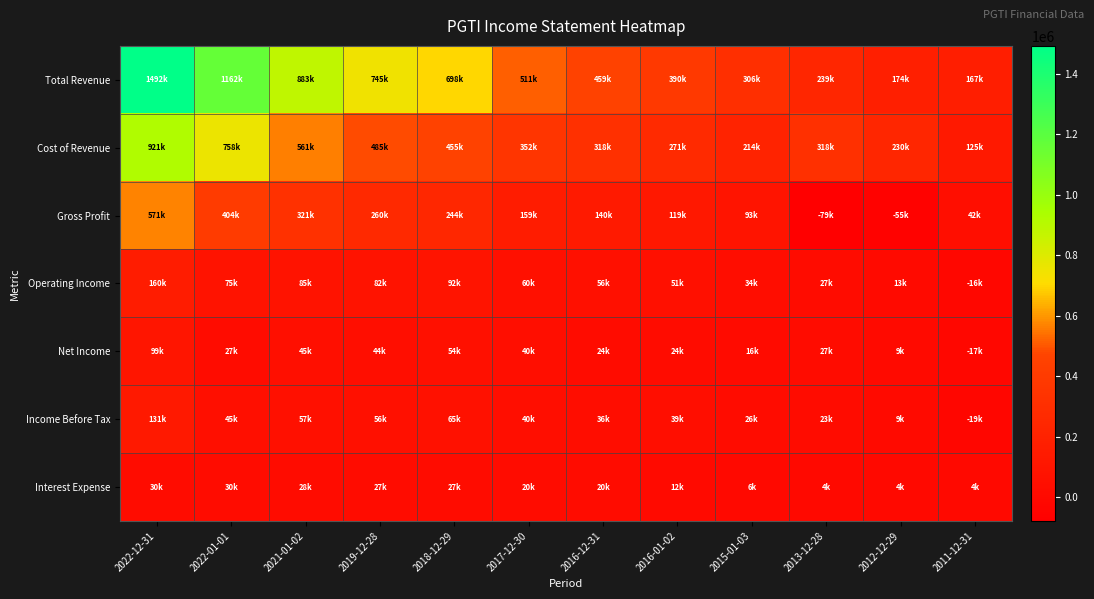

Reading right to left, what are all the values shown in this chart?

Total Revenue: 2011-12-31=167300	2012-12-29=174500	2013-12-28=239300	2015-01-03=306400	2016-01-02=389800	2016-12-31=458600	2017-12-30=511100	2018-12-29=698500	2019-12-28=745000	2021-01-02=882600	2022-01-01=1161500	2022-12-31=1492000
Cost of Revenue: 2011-12-31=124800	2012-12-29=229700	2013-12-28=318300	2015-01-03=213600	2016-01-02=270700	2016-12-31=318500	2017-12-30=352100	2018-12-29=455000	2019-12-28=484600	2021-01-02=561300	2022-01-01=758000	2022-12-31=921300
Gross Profit: 2011-12-31=42500	2012-12-29=-55200	2013-12-28=-79000	2015-01-03=92800	2016-01-02=119100	2016-12-31=140100	2017-12-30=159000	2018-12-29=243500	2019-12-28=260400	2021-01-02=321300	2022-01-01=403500	2022-12-31=570700
Operating Income: 2011-12-31=-15500	2012-12-29=12600	2013-12-28=27400	2015-01-03=33800	2016-01-02=50900	2016-12-31=55700	2017-12-30=60200	2018-12-29=91700	2019-12-28=82500	2021-01-02=84700	2022-01-01=75000	2022-12-31=160000
Net Income: 2011-12-31=-16900	2012-12-29=9000	2013-12-28=26800	2015-01-03=16400	2016-01-02=23600	2016-12-31=23700	2017-12-30=39800	2018-12-29=53900	2019-12-28=43700	2021-01-02=45100	2022-01-01=26800	2022-12-31=98900
Income Before Tax: 2011-12-31=-19200	2012-12-29=9100	2013-12-28=23400	2015-01-03=26100	2016-01-02=38800	2016-12-31=35500	2017-12-30=39900	2018-12-29=65200	2019-12-28=56100	2021-01-02=57000	2022-01-01=45000	2022-12-31=131100
Interest Expense: 2011-12-31=3800	2012-12-29=3500	2013-12-28=3500	2015-01-03=6000	2016-01-02=11800	2016-12-31=20200	2017-12-30=20500	2018-12-29=26900	2019-12-28=26800	2021-01-02=27800	2022-01-01=30100	2022-12-31=29500